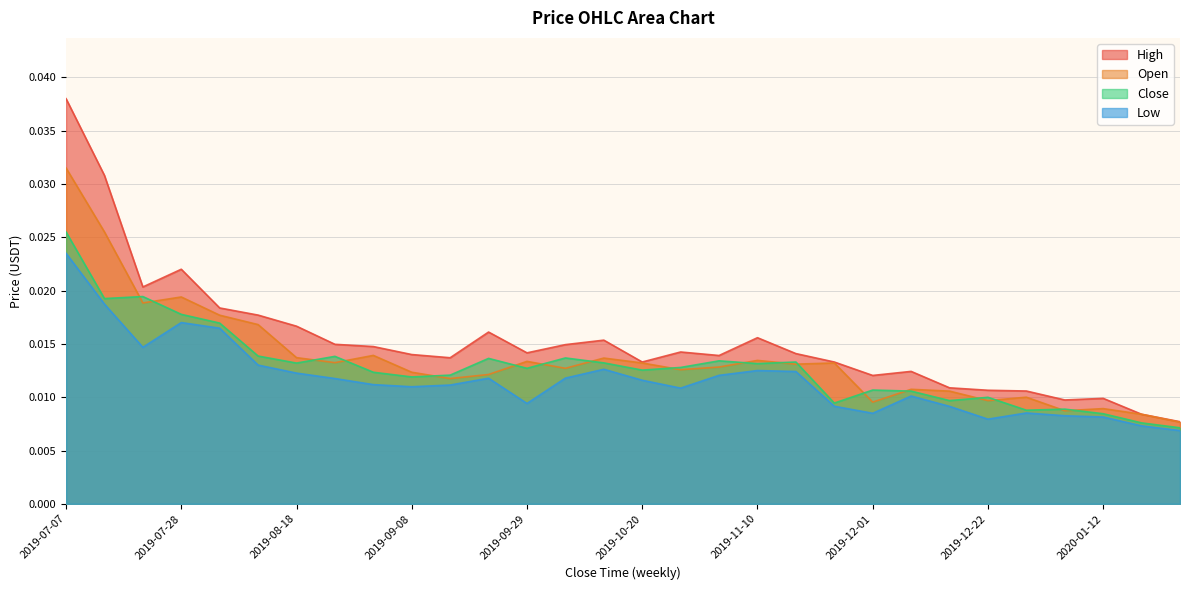

Which category has the highest value in the Close series?

2019-07-07